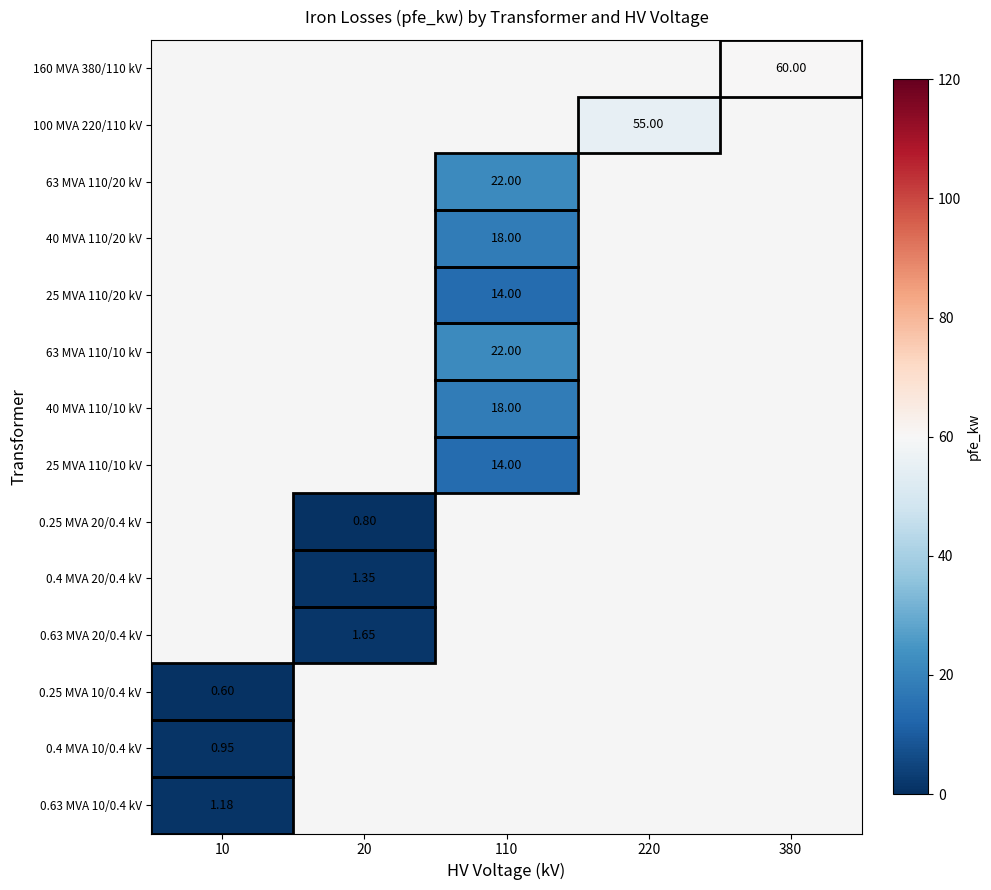

List the series in order of their peak value, highest first.

0.63 MVA 10/0.4 kV, 0.4 MVA 10/0.4 kV, 160 MVA 380/110 kV, 100 MVA 220/110 kV, 63 MVA 110/20 kV, 40 MVA 110/20 kV, 25 MVA 110/20 kV, 63 MVA 110/10 kV, 40 MVA 110/10 kV, 25 MVA 110/10 kV, 0.25 MVA 20/0.4 kV, 0.4 MVA 20/0.4 kV, 0.63 MVA 20/0.4 kV, 0.25 MVA 10/0.4 kV